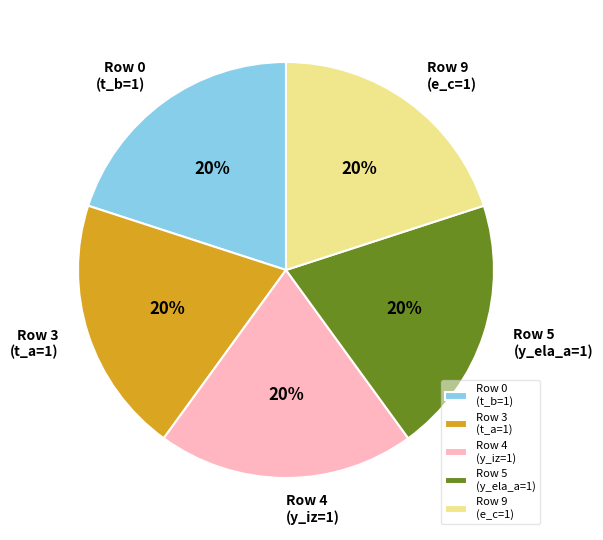

Does any single category account for the majority?

No